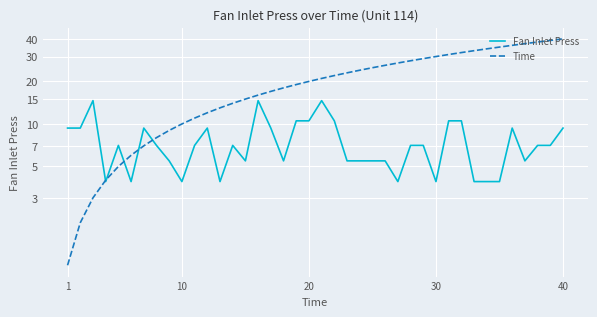

Reading right to left, what are all the values shown in this chart?

Fan Inlet Press: 9.3	7.0	7.0	5.5	9.3	3.9	3.9	3.9	10.5	10.5	3.9	7.0	7.0	3.9	5.5	5.5	5.5	5.5	10.5	14.6	10.5	10.5	5.5	9.3	14.6	5.5	7.0	3.9	9.3	7.0	3.9	5.5	7.0	9.3	3.9	7.0	3.9	14.6	9.3	9.3
Time: 40.0	39.0	38.0	37.0	36.0	35.0	34.0	33.0	32.0	31.0	30.0	29.0	28.0	27.0	26.0	25.0	24.0	23.0	22.0	21.0	20.0	19.0	18.0	17.0	16.0	15.0	14.0	13.0	12.0	11.0	10.0	9.0	8.0	7.0	6.0	5.0	4.0	3.0	2.0	1.0